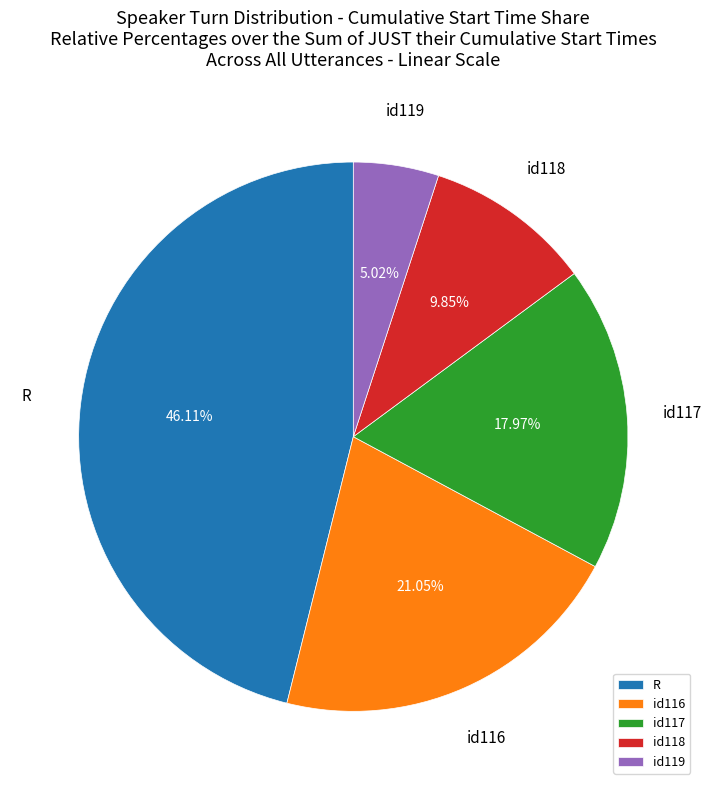

Is there any slice that represents more than half of the pie?

No